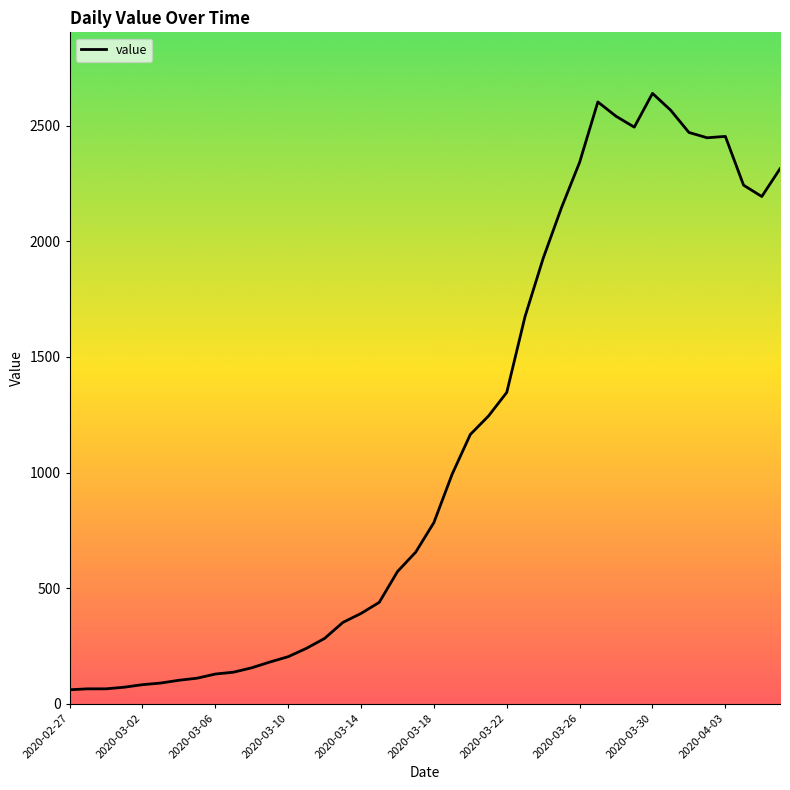

How many series are shown in this chart?

1